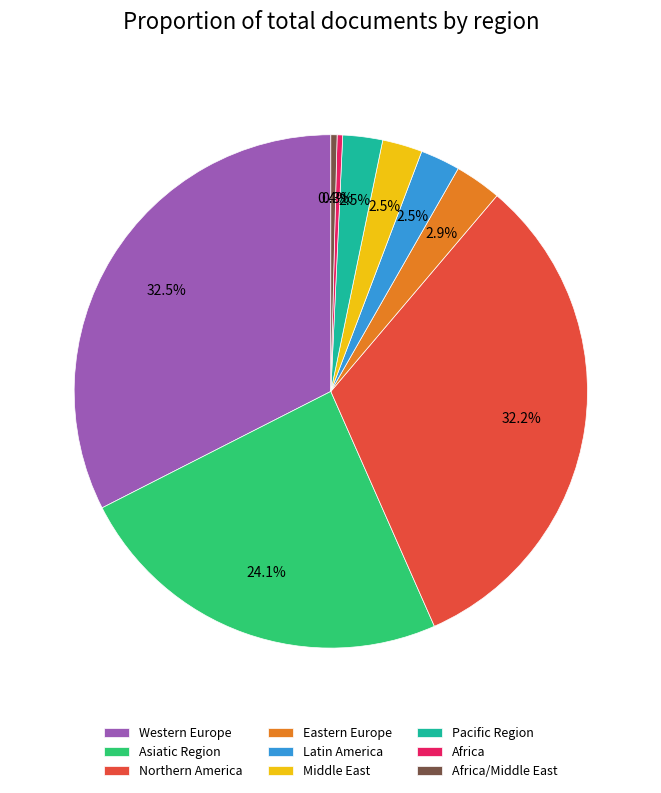

Which has a higher value, Eastern Europe or Asiatic Region?

Asiatic Region